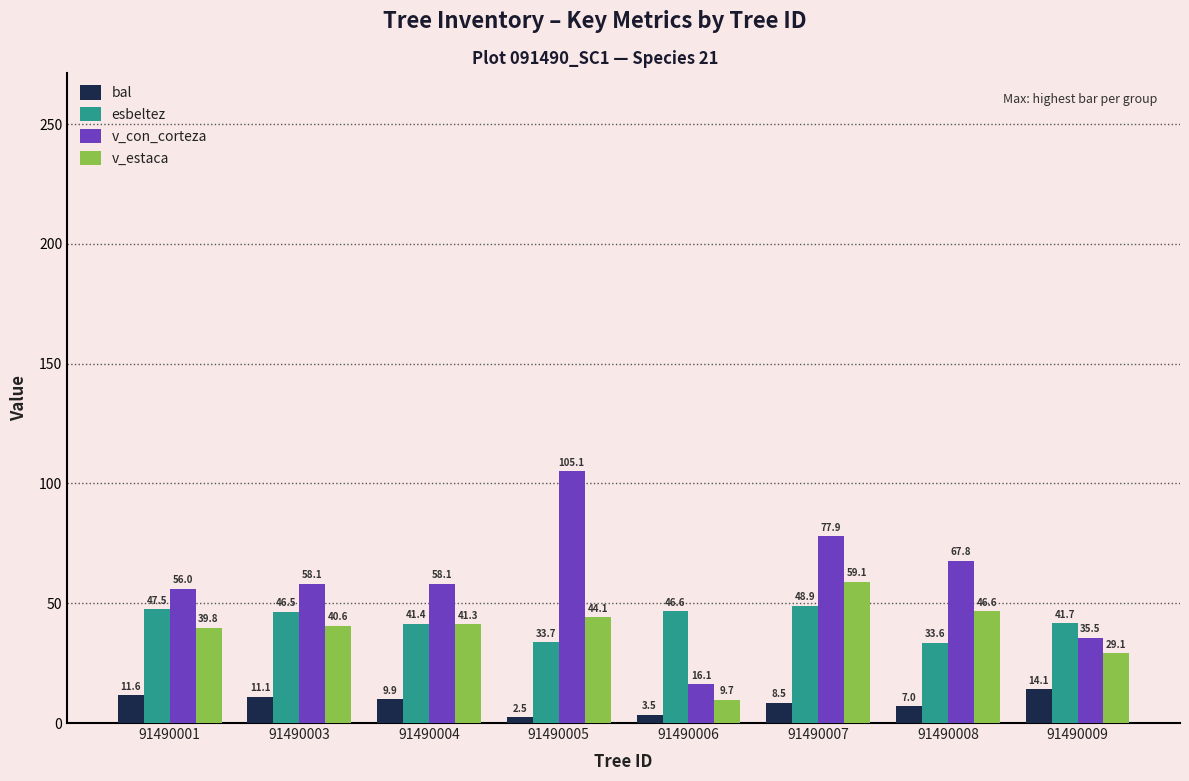

Rank the categories by esbeltez value from highest to lowest.

91490007, 91490001, 91490006, 91490003, 91490009, 91490004, 91490005, 91490008